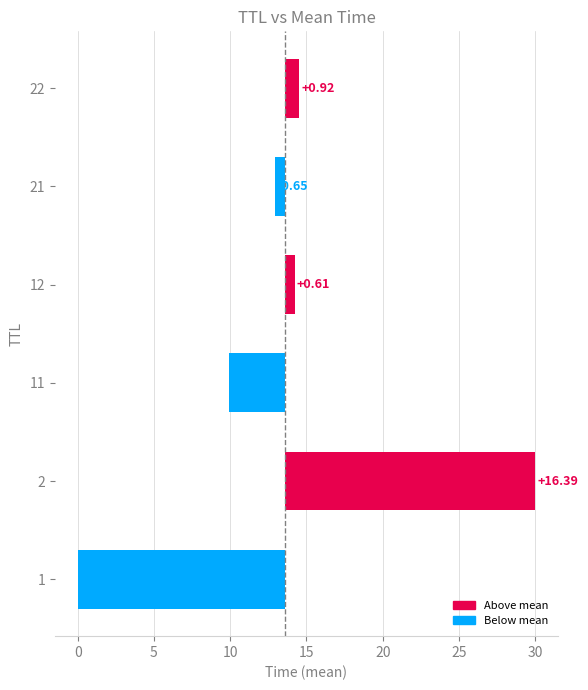

How many categories are shown in the chart?

6